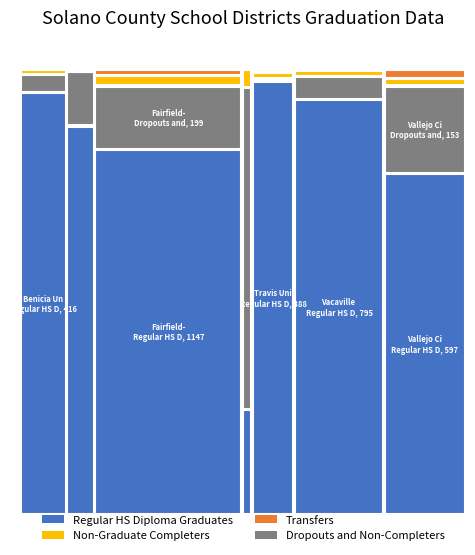

Reading right to left, extract all data points from this chart.

Regular HS Diploma Graduates: 597	795	388	23	1147	233	416
Dropouts and Non-Completers: 153	44	3	70	199	33	18
Non-Graduate Completers: 13	13	5	4	33	0	5
Transfers: 16	1	3	0	19	1	0